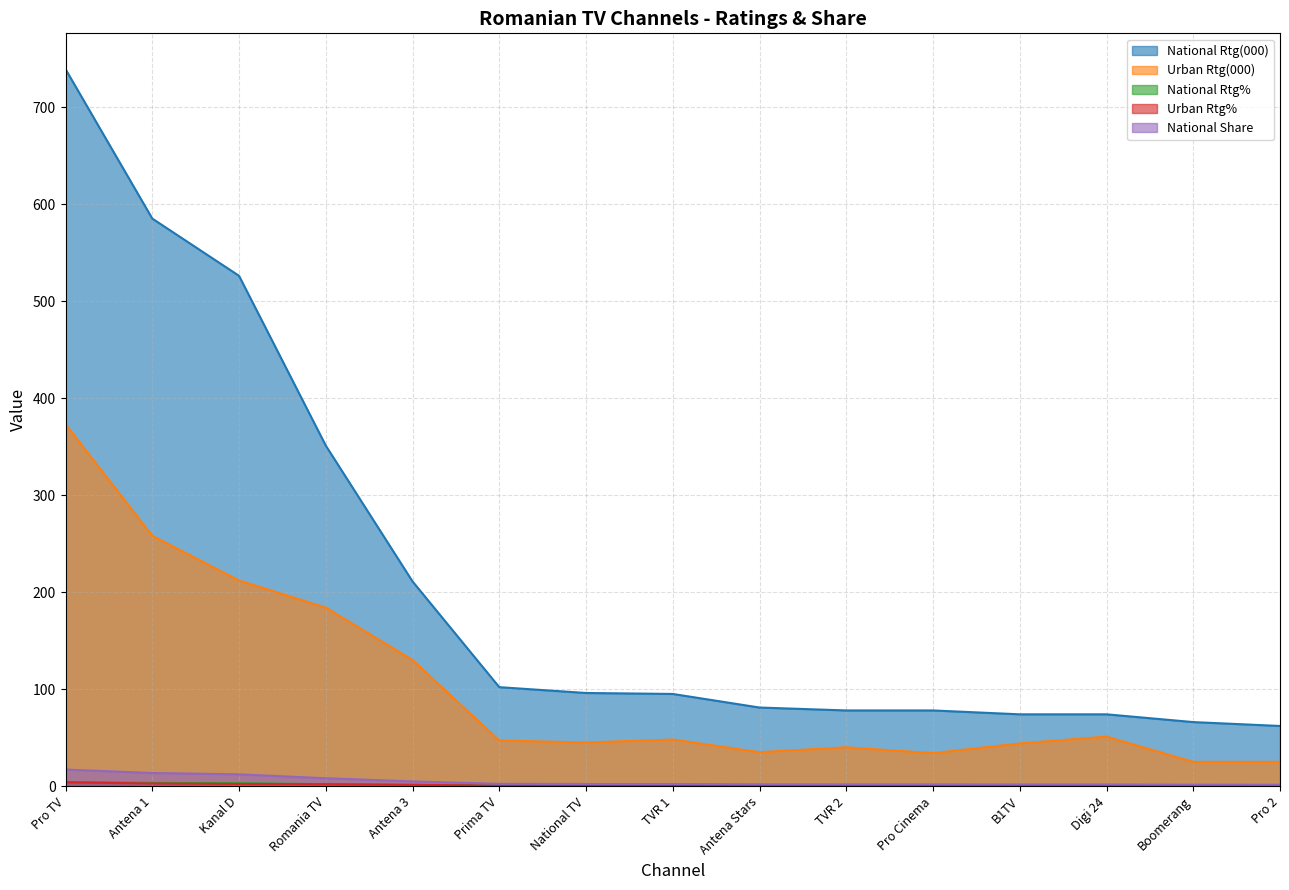

What are all the series names shown in the legend?

National Rtg(000), Urban Rtg(000), National Rtg%, Urban Rtg%, National Share